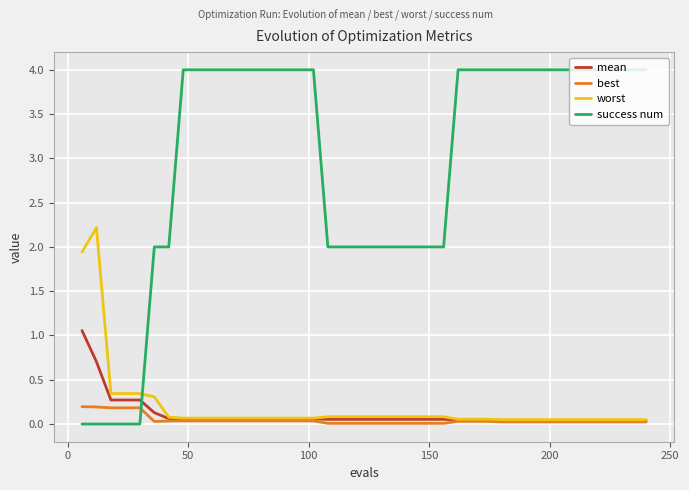

Which series has the largest total across all categories?

success num